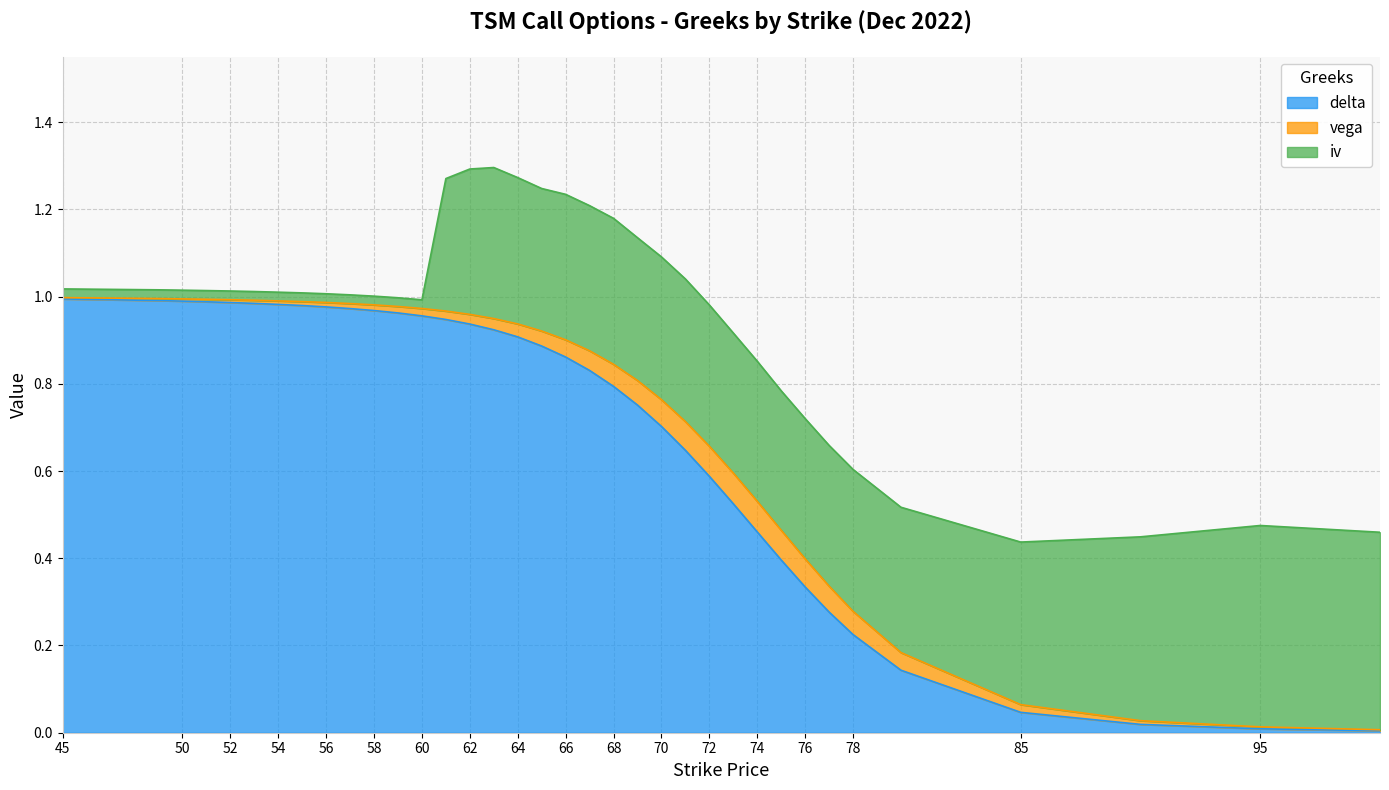

Read the iv value at 63.

0.3